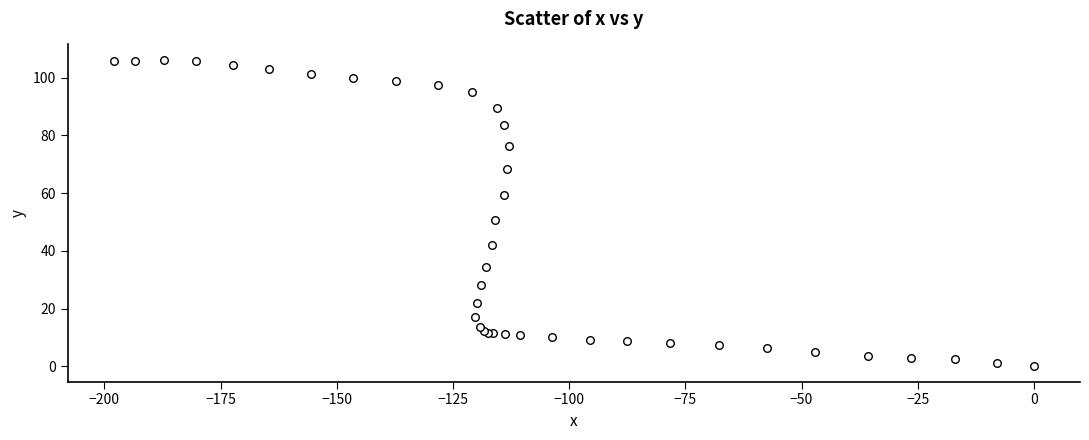

What Y value in the scatter plot is closest to 53?

50.6